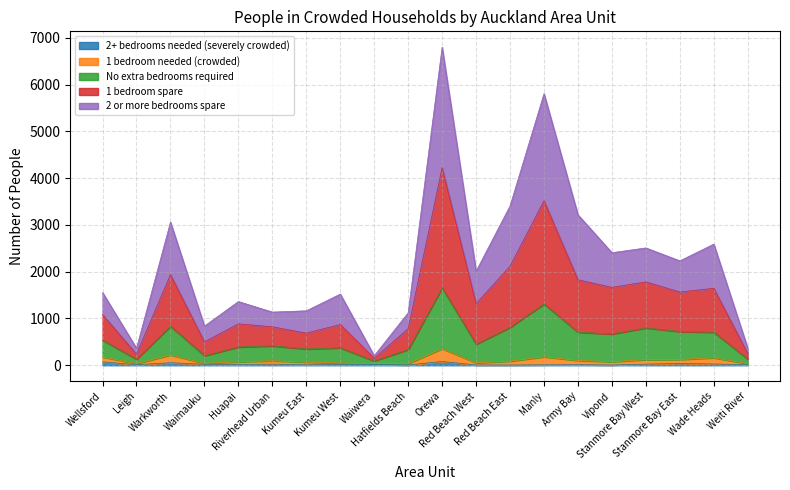

What is the smallest value displayed?

6